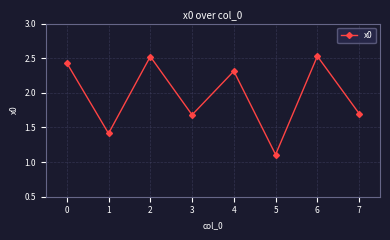

Is it true that the value at 6 is 0.5?

False